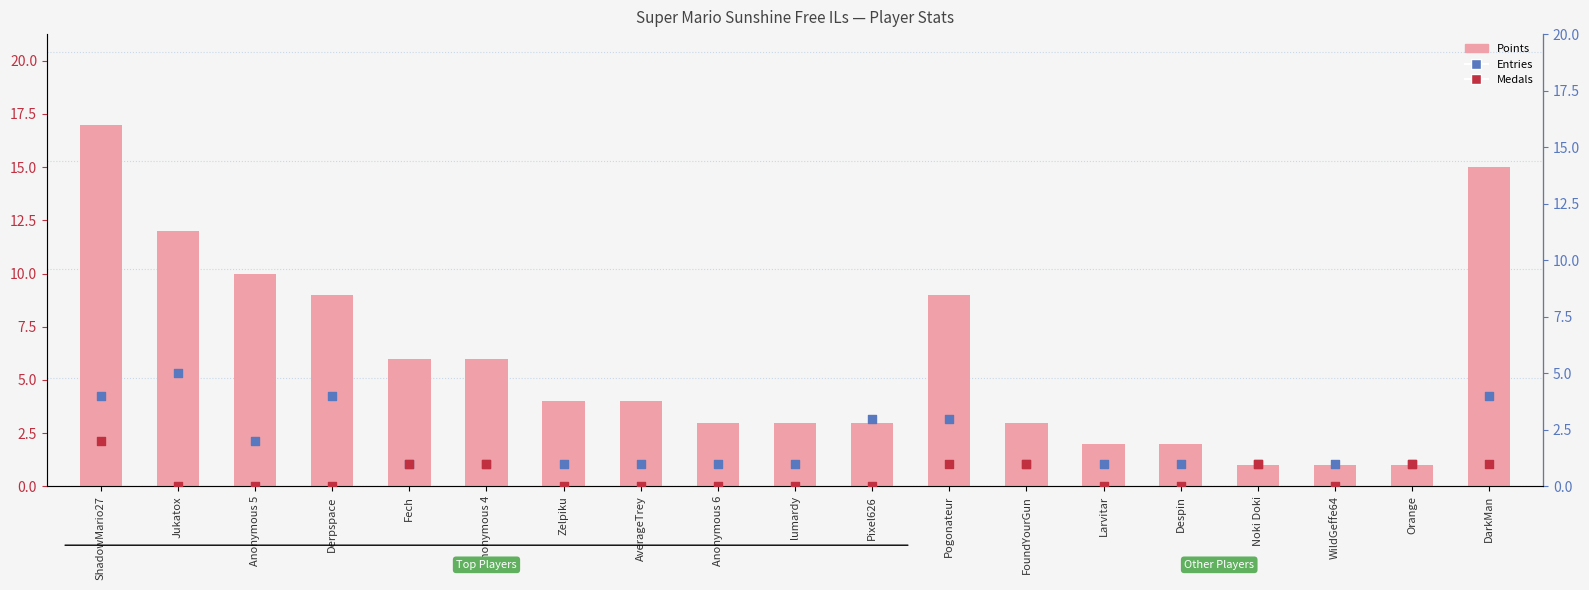

At how many categories does at least one series exceed 9?

4